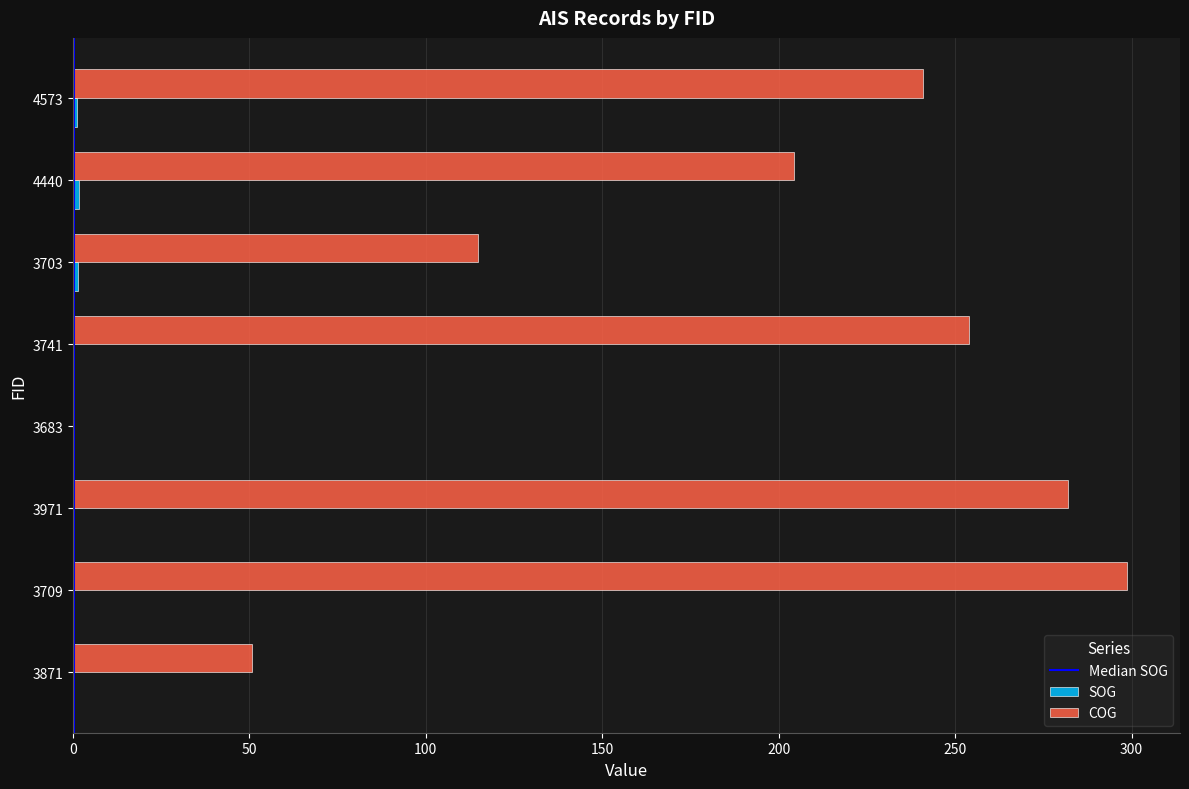

How many distinct data groups are displayed?

2